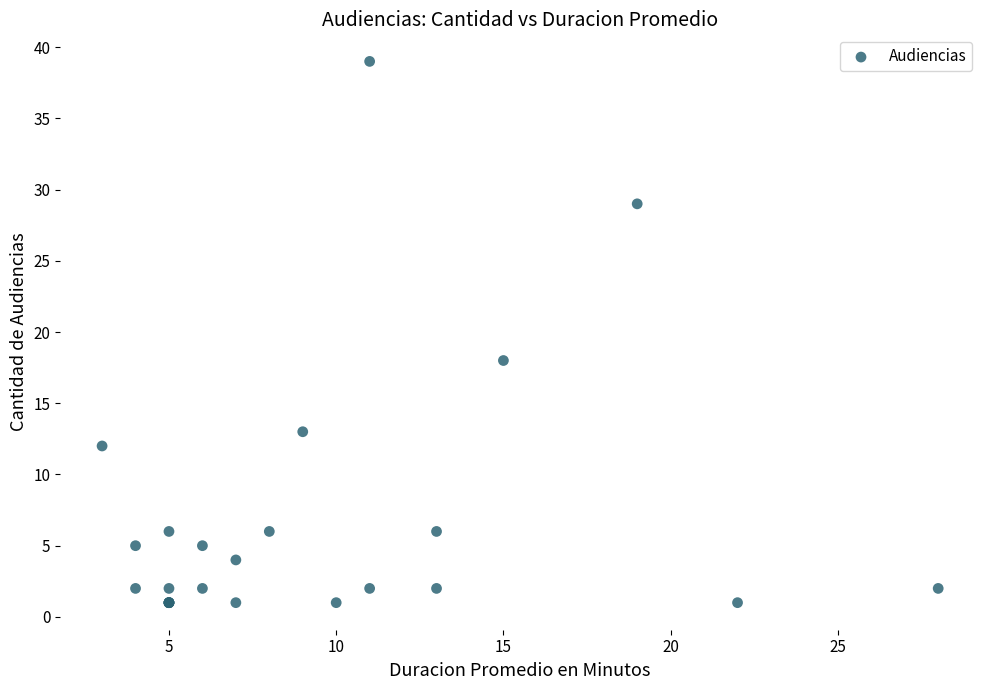

What Y value in the scatter plot is closest to 20?

18